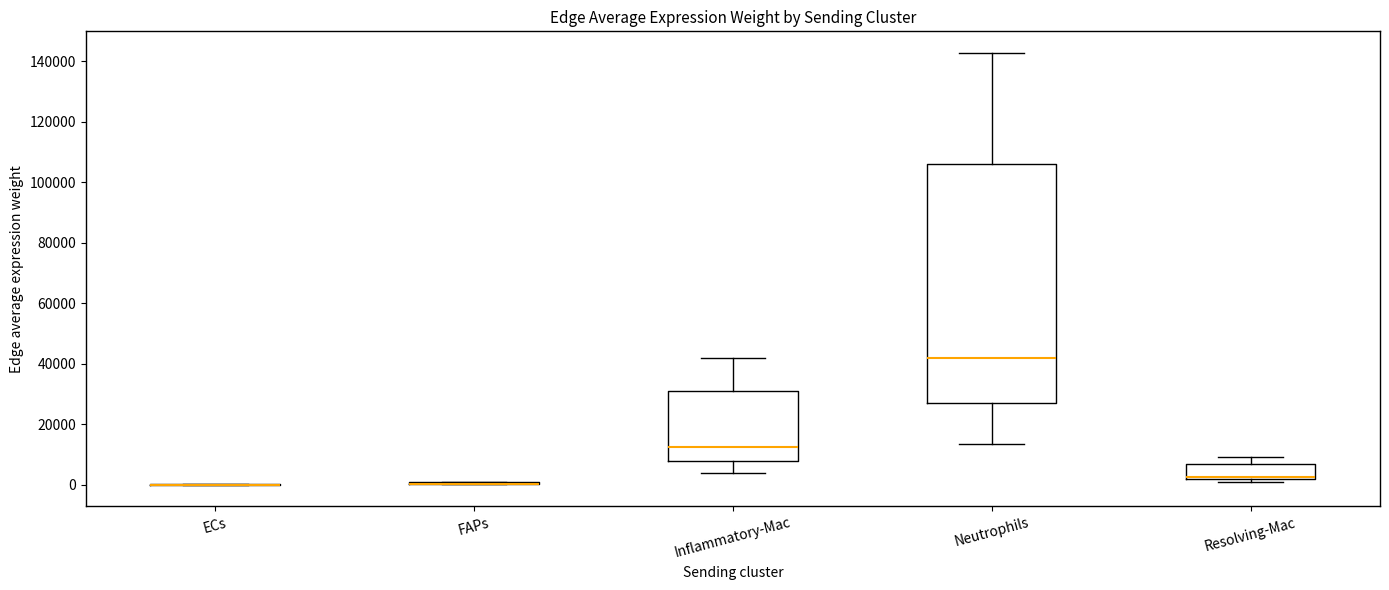

Reading left to right, transcribe this box plot: for each box, give where its median line is, the range the box spans, and where its two whiskers end, as read against the y-axis. The values are not printed on the chart, so give them approximately, as read against the axis.

ECs: box collapsed to a line at 0, whiskers 0 to 0
FAPs: box collapsed to a line at 0, whiskers 0 to 2000
Inflammatory-Mac: median 12000, box 8000 to 32000, whiskers 4000 to 42000
Neutrophils: median 42000, box 28000 to 106000, whiskers 14000 to 142000
Resolving-Mac: median 2000 (just above the box's lower edge), box 2000 to 6000, whiskers 0 to 10000